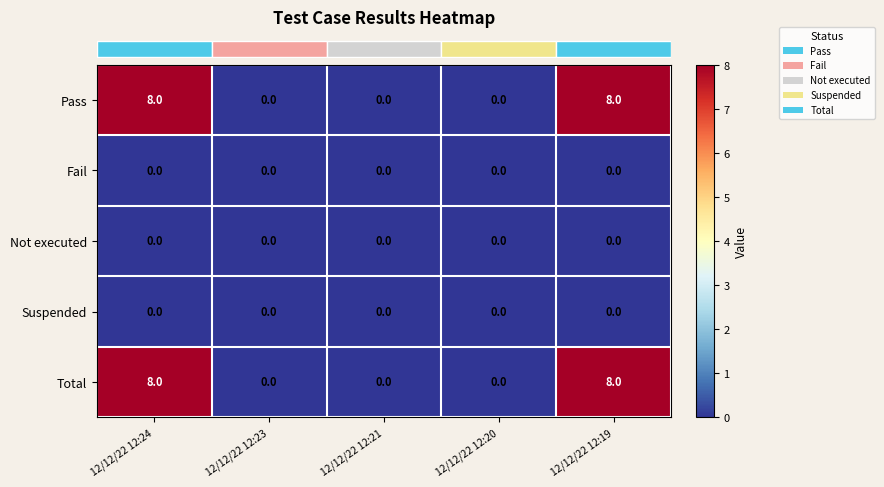

What is the greatest value displayed?

8